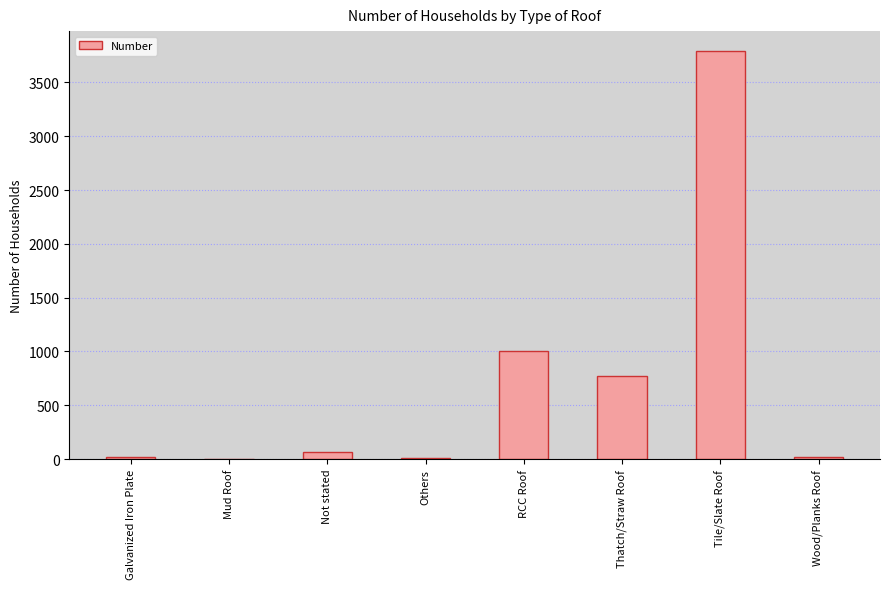

What is the change in value from Mud Roof to Wood/Planks Roof?

+23